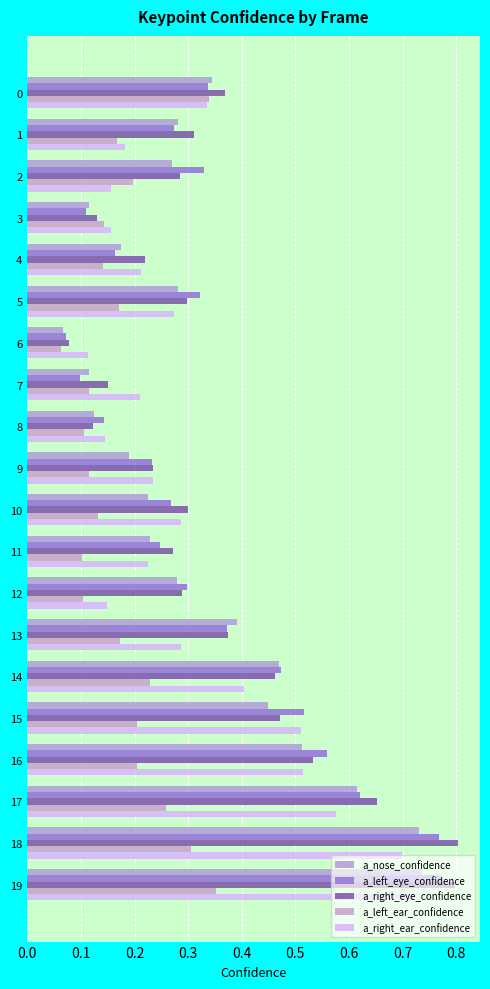

At which category does the chart reach its minimum across all series?

6